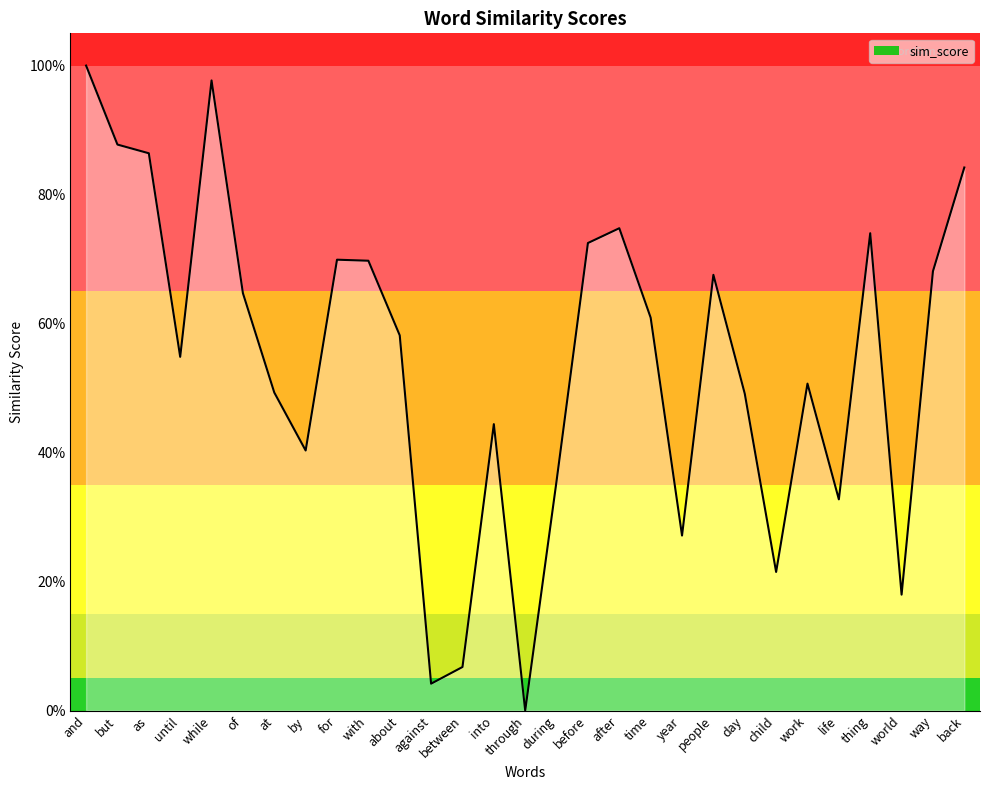

What is the difference between the maximum and minimum values?

1.0